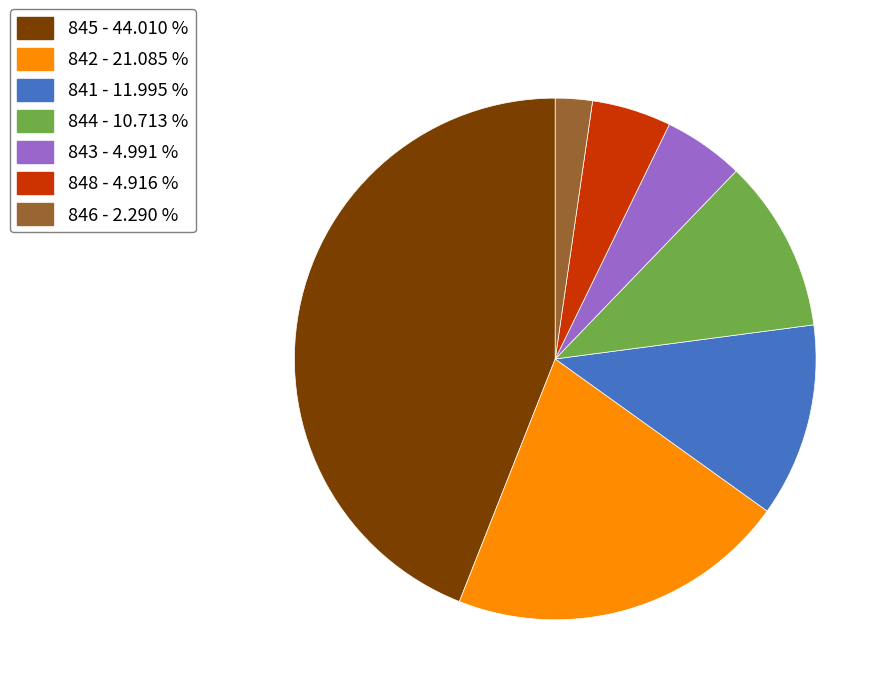

Is the sum of 842 - 21.085 % and 846 - 2.290 % greater than half?

No